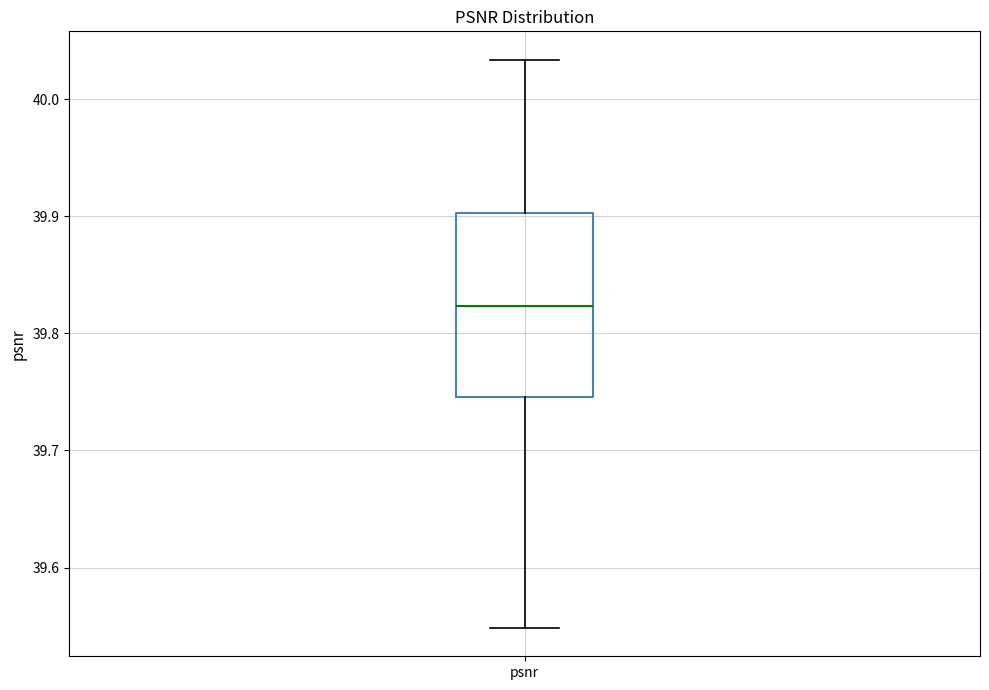

Where does the upper whisker of the box for psnr end on the y-axis? The values are not printed on the chart, so give them approximately, as read against the axis.

40.03